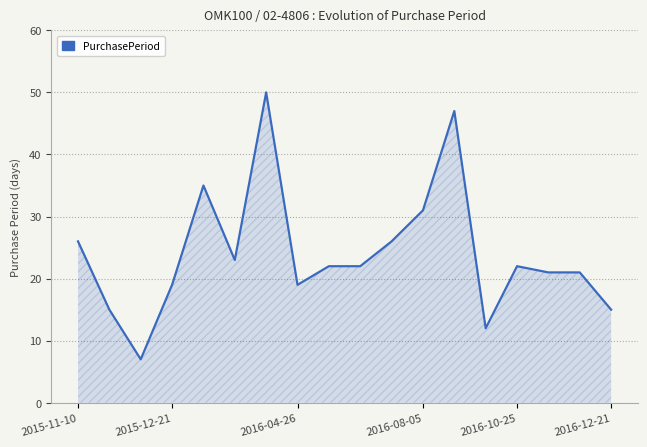

What is the difference between the maximum and minimum values?

43